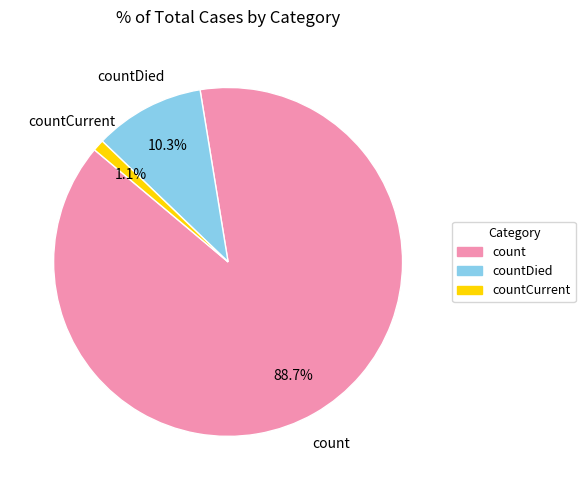

What is the smallest slice in the pie chart?

countCurrent